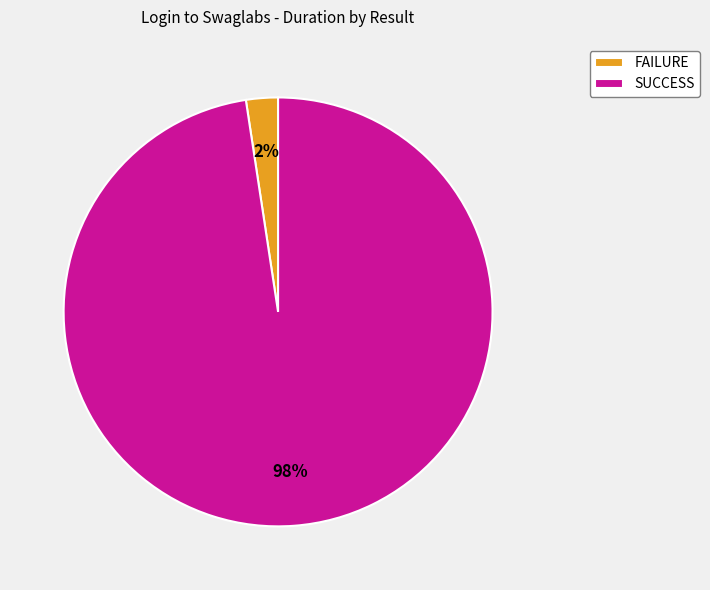

The FAILURE slice represents 8% of the pie. True or false?

False